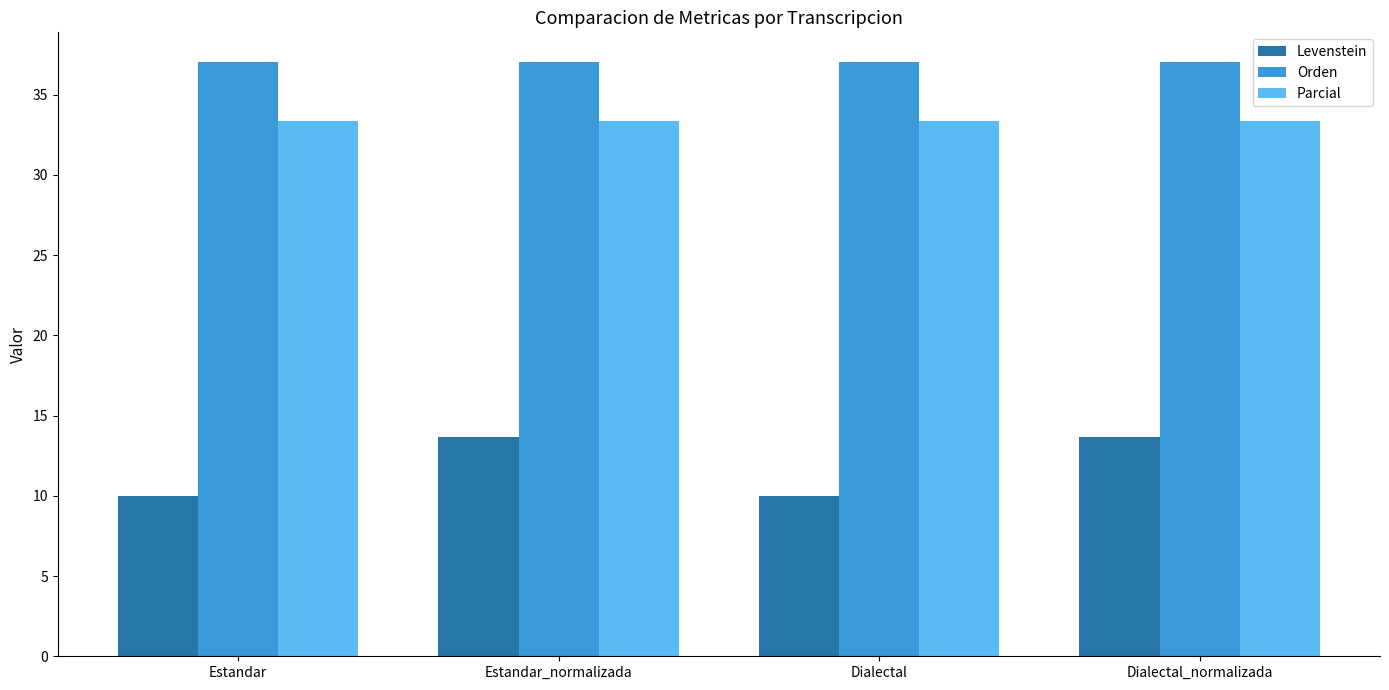

What is the minimum value for Orden?

37.0